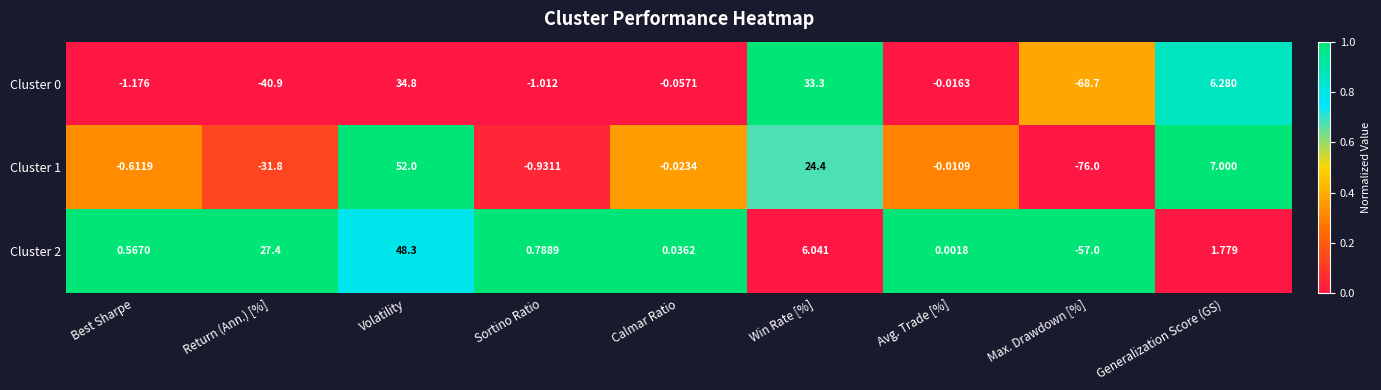

Is the value of Cluster 1 at Best Sharpe greater than the value of Cluster 2 at Calmar Ratio?

No